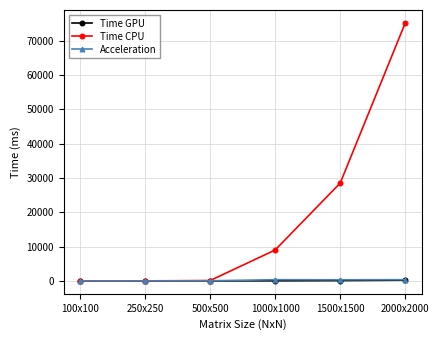

Which series has the widest spread of values?

Time CPU